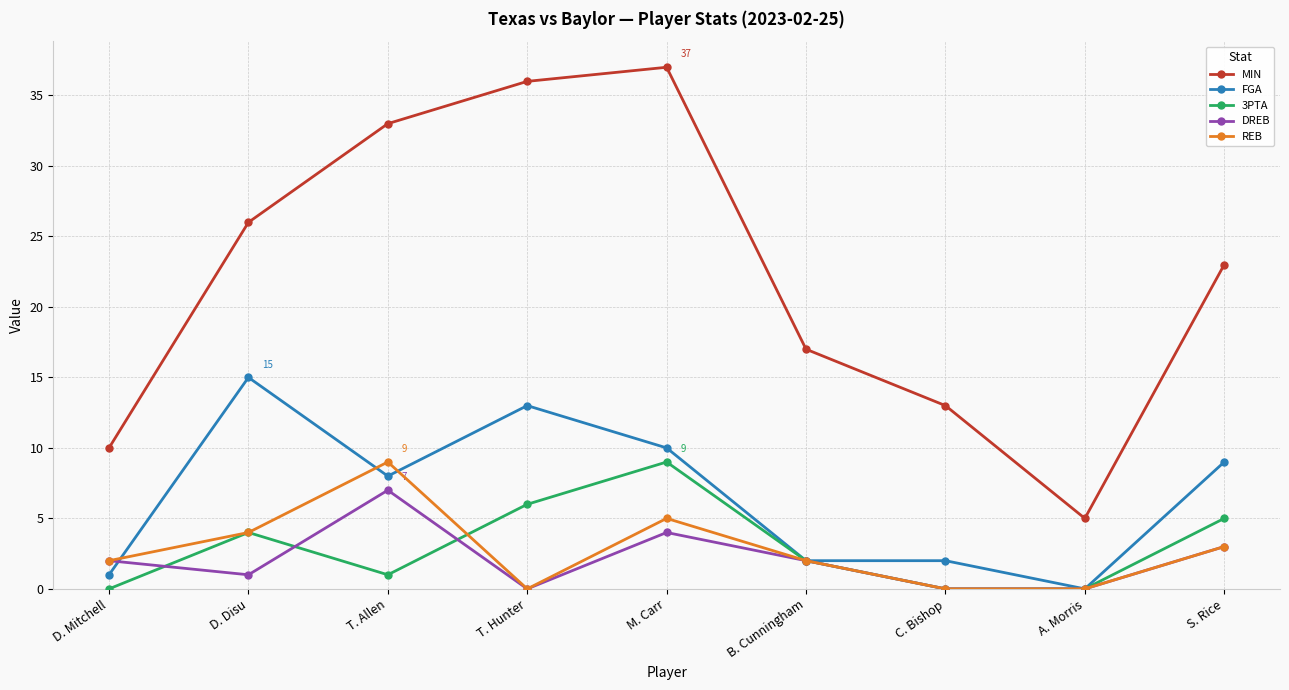

Reading left to right, extract all data points from this chart.

MIN: 10	26	33	36	37	17	13	5	23
FGA: 1	15	8	13	10	2	2	0	9
3PTA: 0	4	1	6	9	2	0	0	5
DREB: 2	1	7	0	4	2	0	0	3
REB: 2	4	9	0	5	2	0	0	3